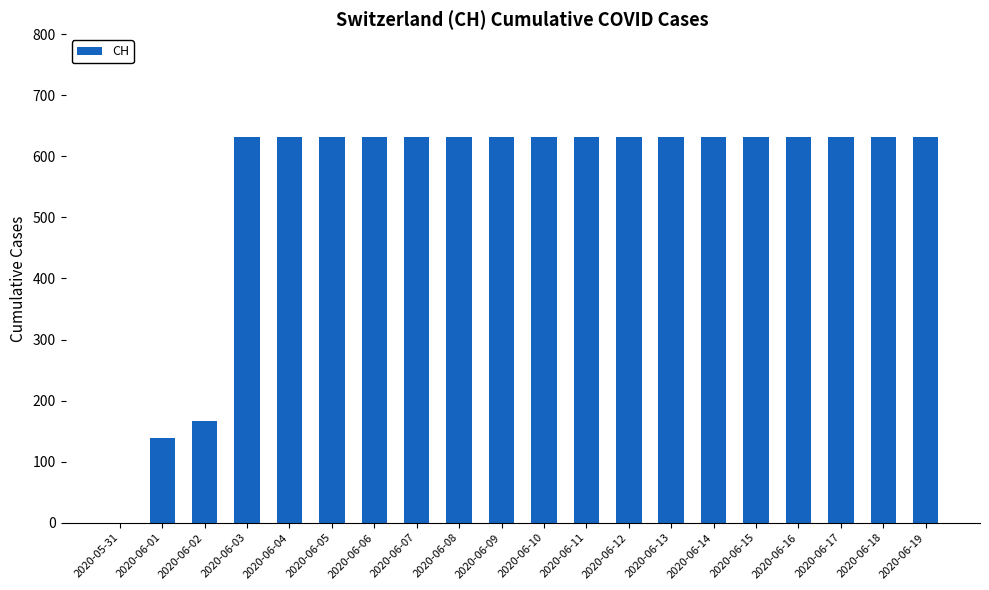

Reading left to right, list all the values displayed in this chart.

2020-05-31=0	2020-06-01=139	2020-06-02=167	2020-06-03=631	2020-06-04=631	2020-06-05=631	2020-06-06=631	2020-06-07=631	2020-06-08=631	2020-06-09=631	2020-06-10=631	2020-06-11=631	2020-06-12=631	2020-06-13=631	2020-06-14=631	2020-06-15=631	2020-06-16=631	2020-06-17=631	2020-06-18=631	2020-06-19=631